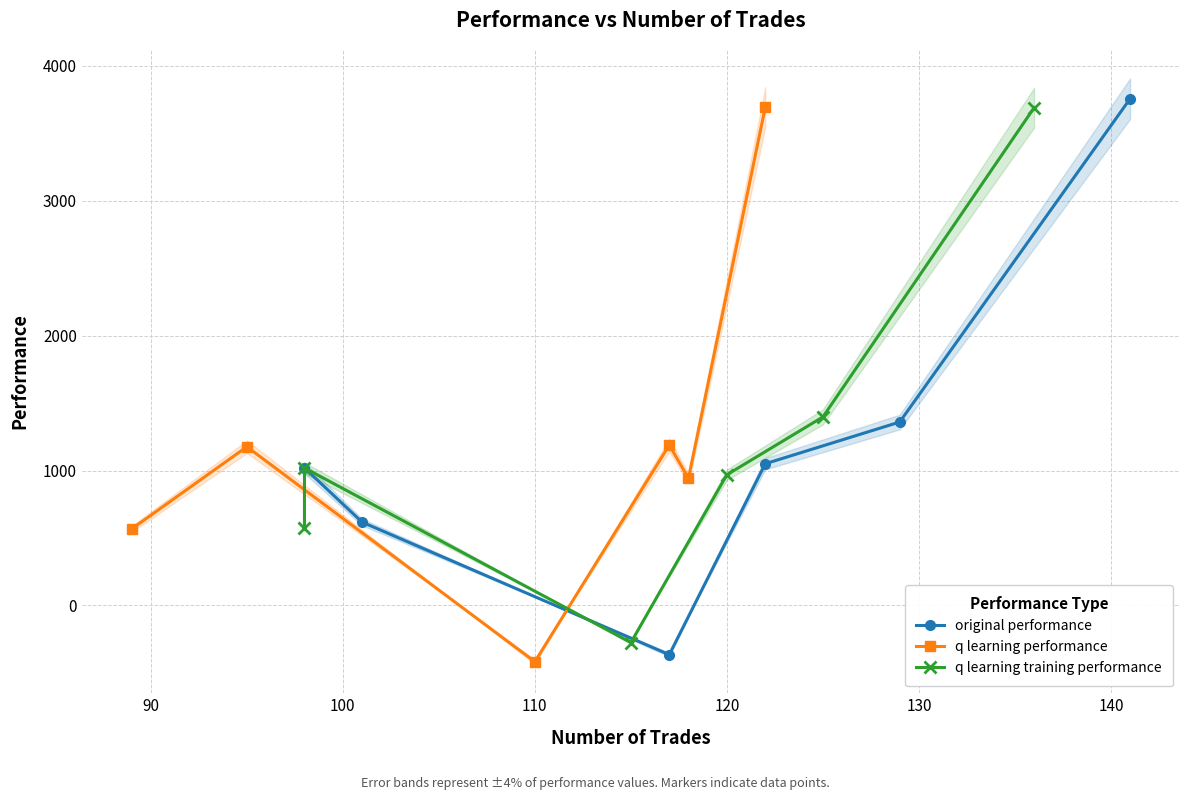

Which series ends up on top after the final intersection of original performance and q learning training performance?

original performance